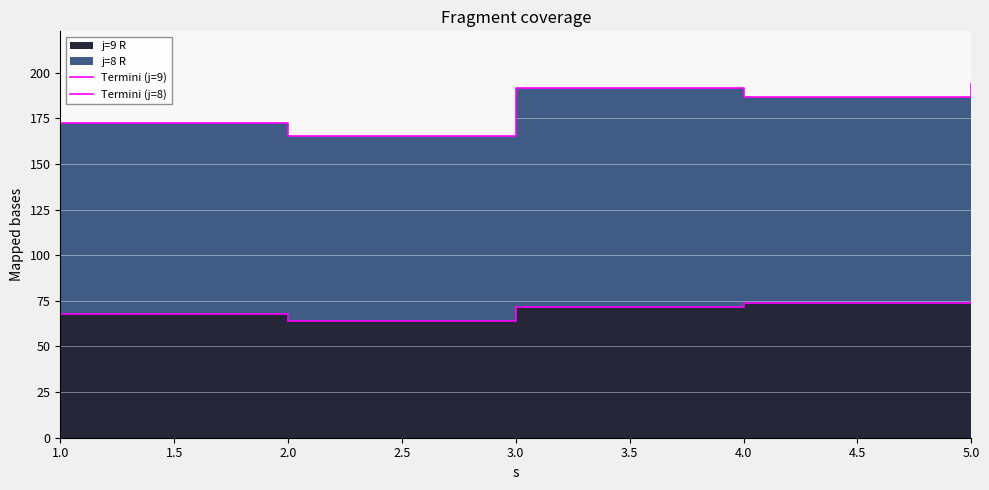

Reading right to left, list all the values displayed in this chart.

Termini (j=9): 75.1	74.1	71.9	64.2	67.7
Termini (j=8): 193.7	186.5	191.6	165.2	172.3